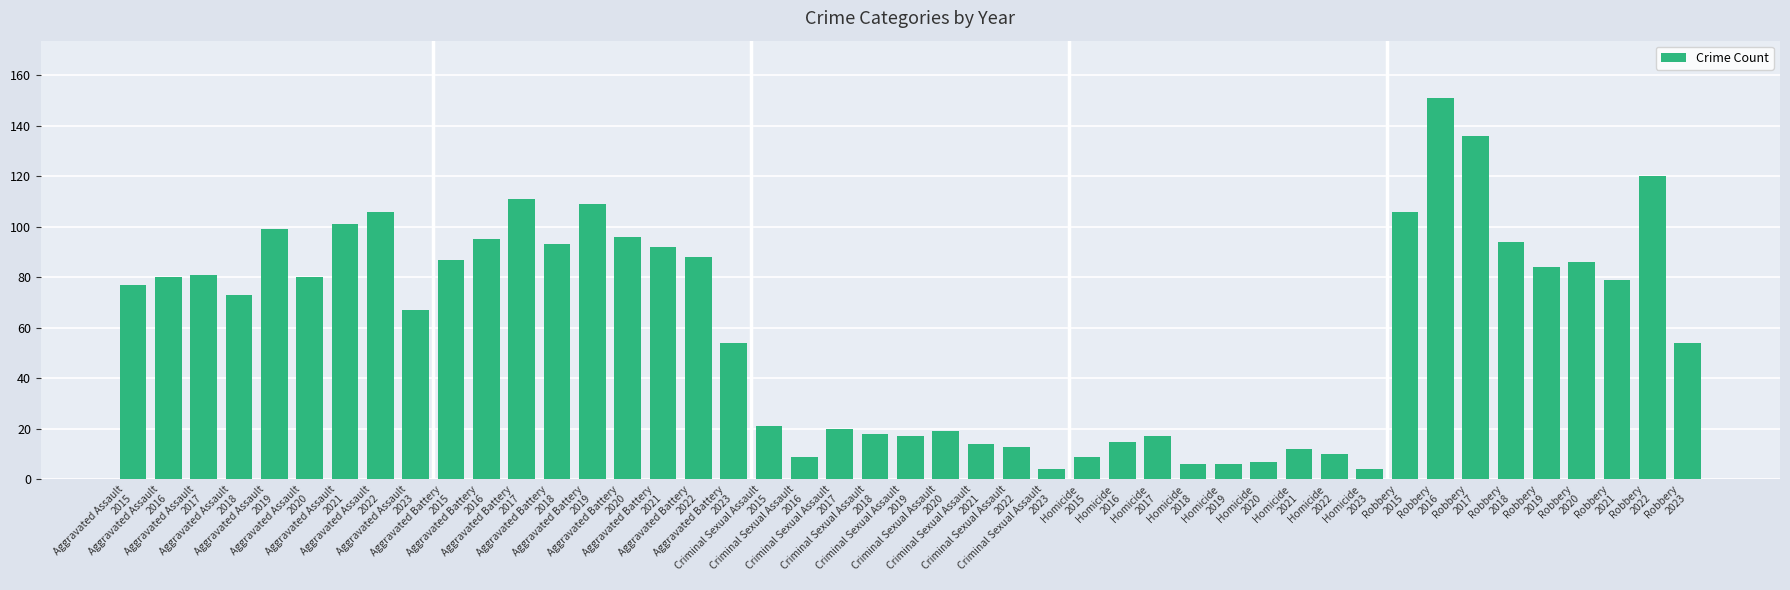

What is the average value?

60